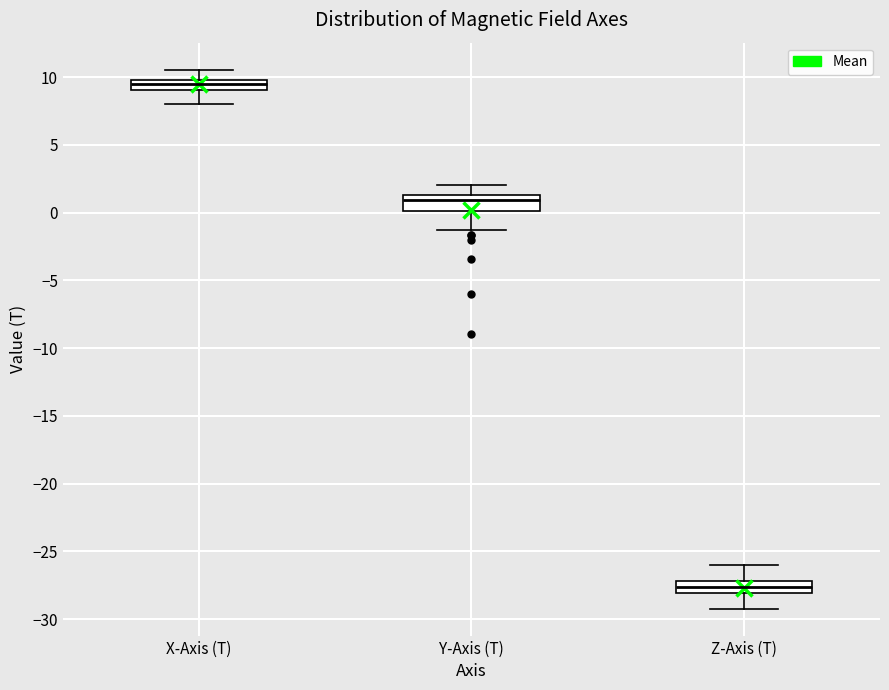

Which box has the lowest median line?

Z-Axis (T)